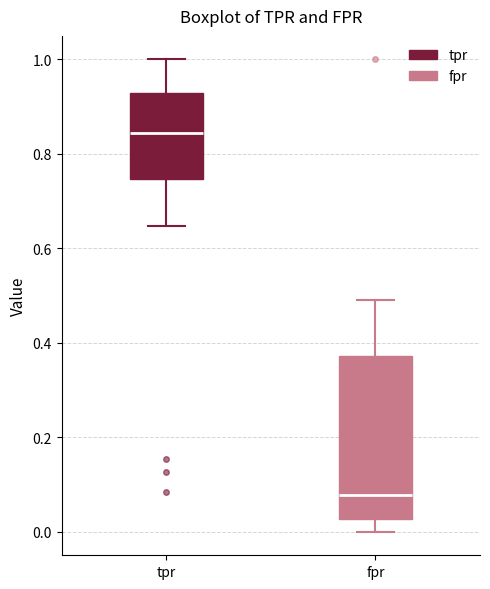

Reading left to right, read every box against the y-axis: the position of its median line, the range the box covers, and the ends of its whiskers. The values are not printed on the chart, so give them approximately, as read against the axis.

tpr: median 0.84, box 0.74 to 0.92, whiskers 0.64 to 1.00
fpr: median 0.08, box 0.02 to 0.38, whiskers 0.00 to 0.50